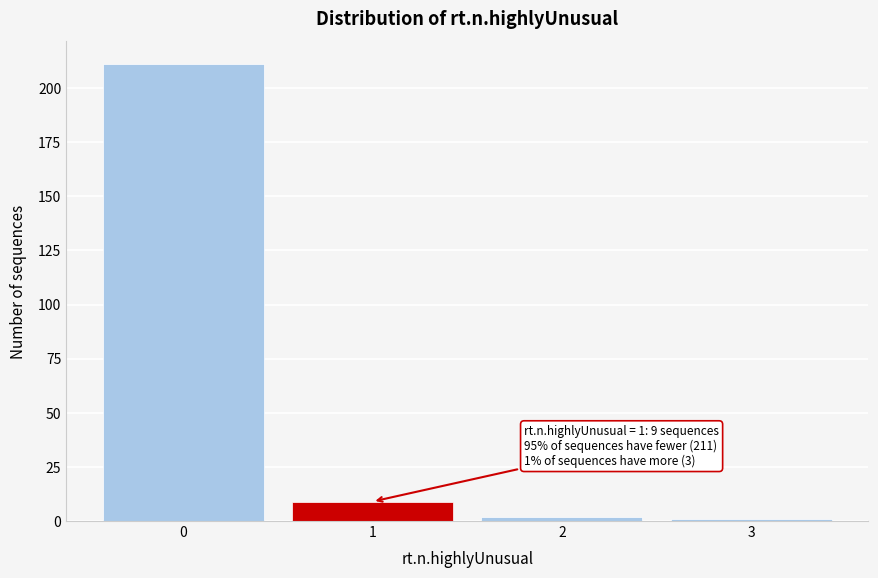

Reading right to left, extract all data points from this chart.

1	2	9	211